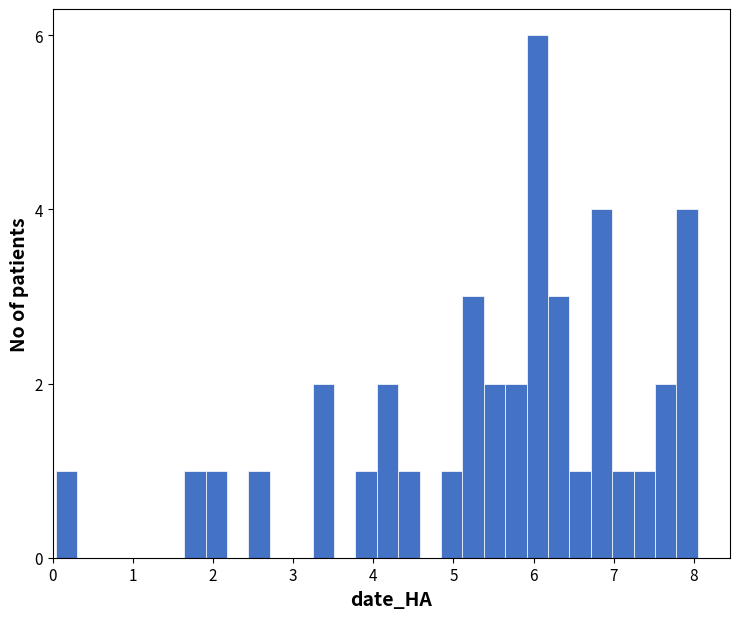

Around what value on the x-axis is the tallest bar? Give the approximate position of its centre, as read against the axis.

6.0